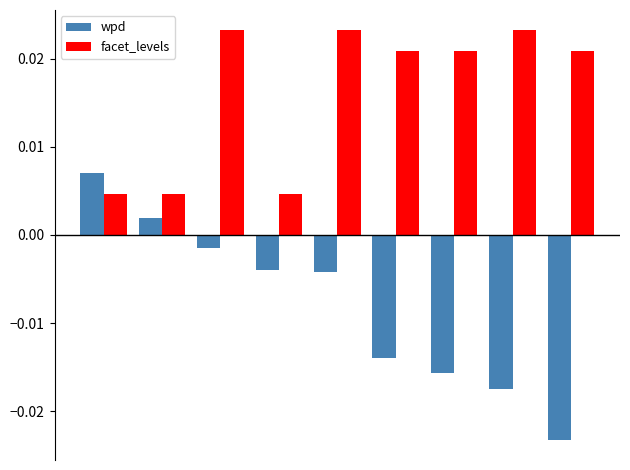

List the series in order of their peak value, lowest first.

wpd, facet_levels